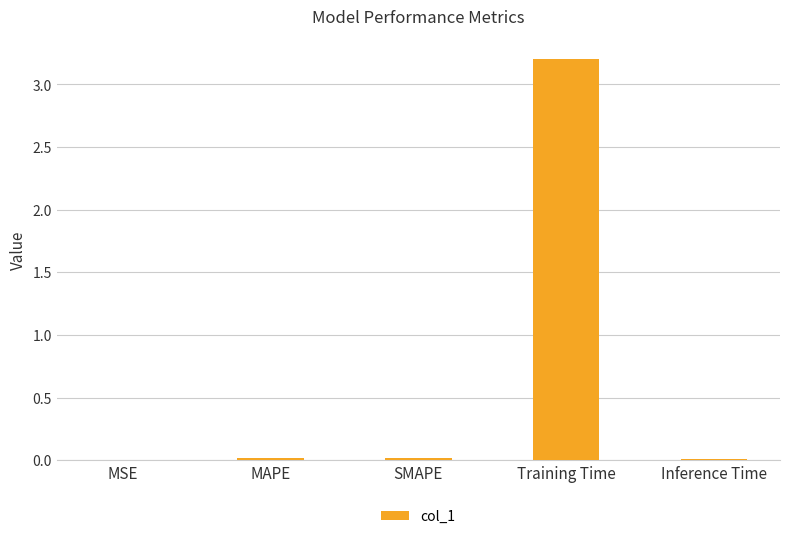

The value at Training Time is 2.2. True or false?

False